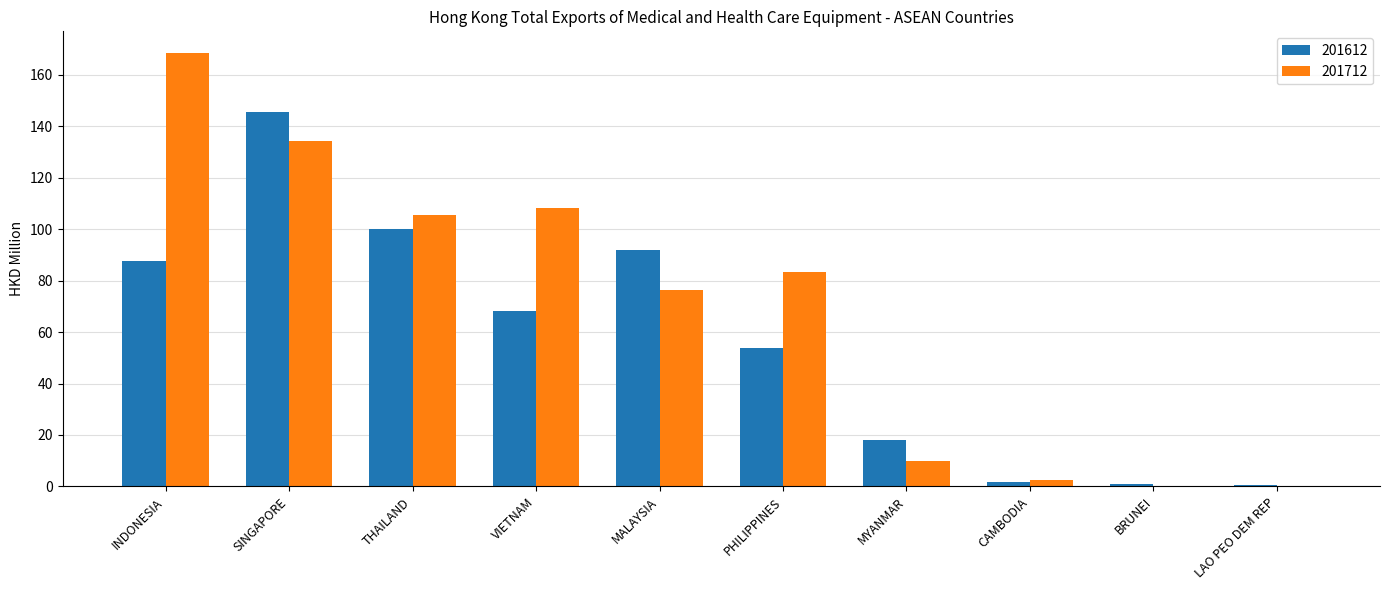

How many groups of bars are there?

10